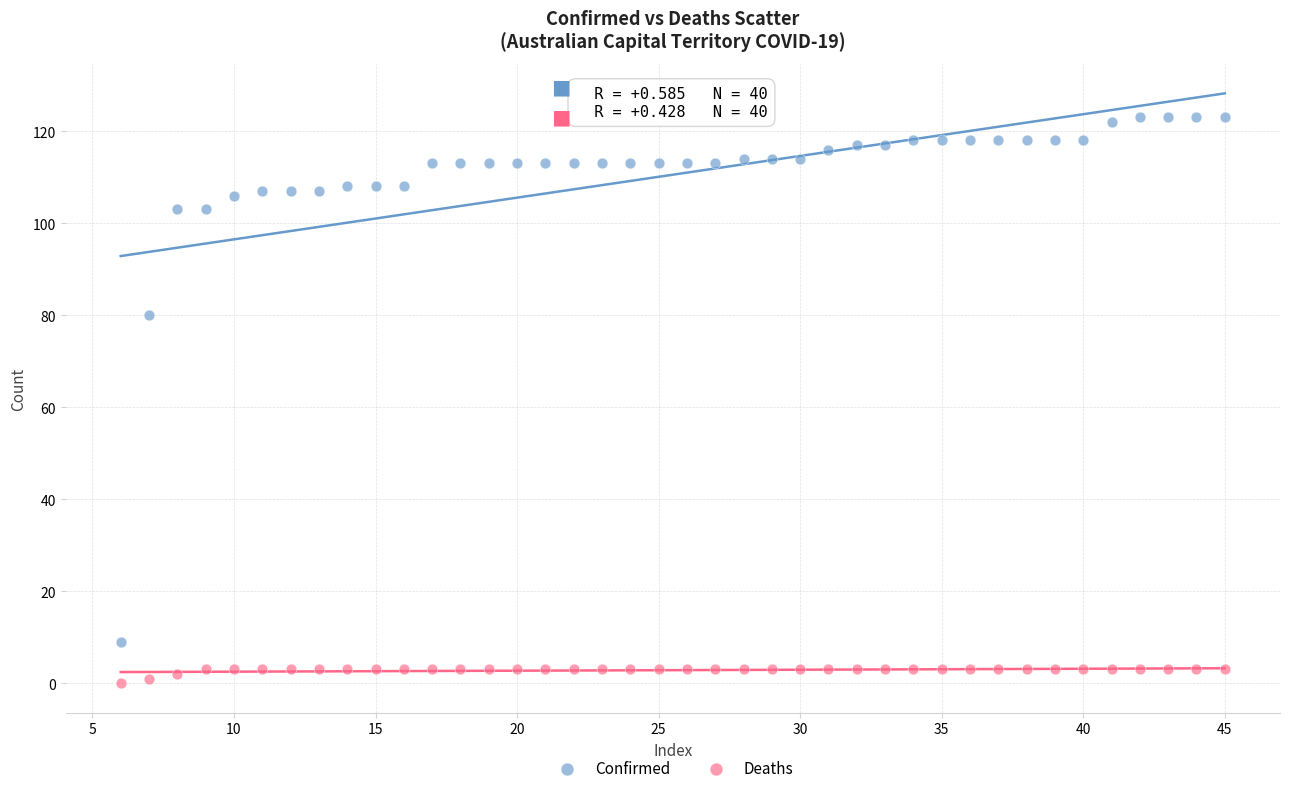

Which series reaches the minimum Y coordinate?

Deaths